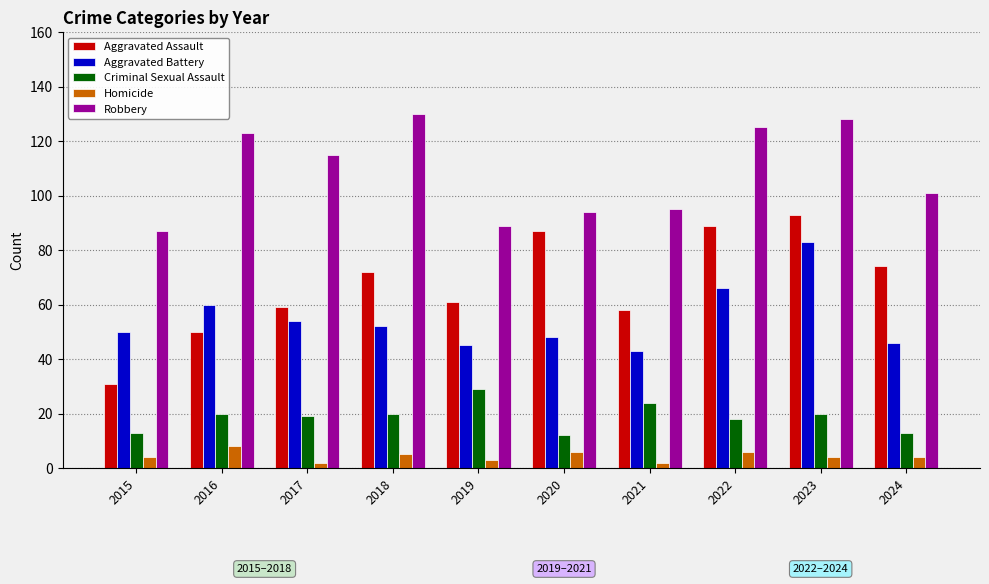

The Aggravated Battery series shows 66 at 2022. True or false?

True